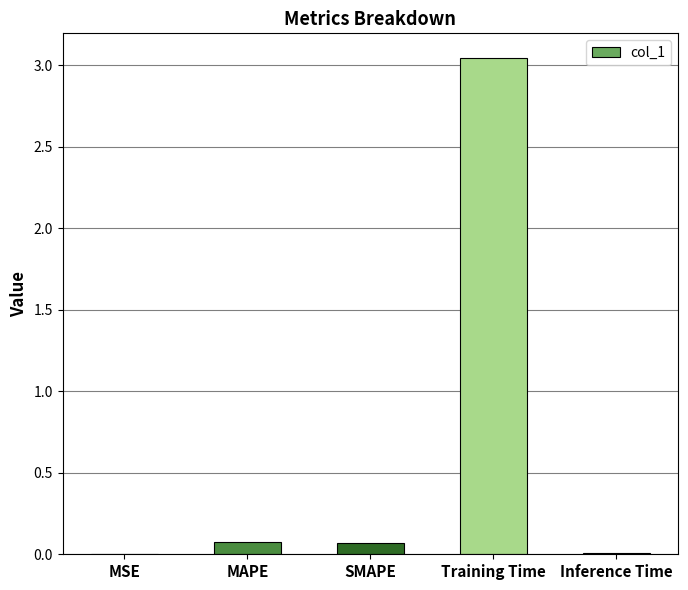

What is the sum of all values?

3.2